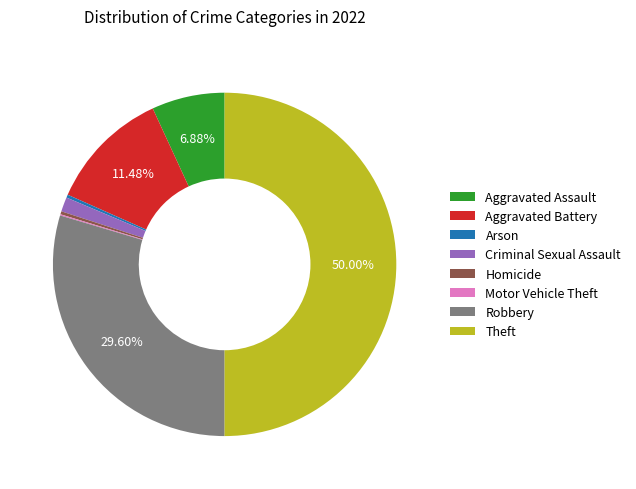

Is Aggravated Assault the majority of the pie?

No